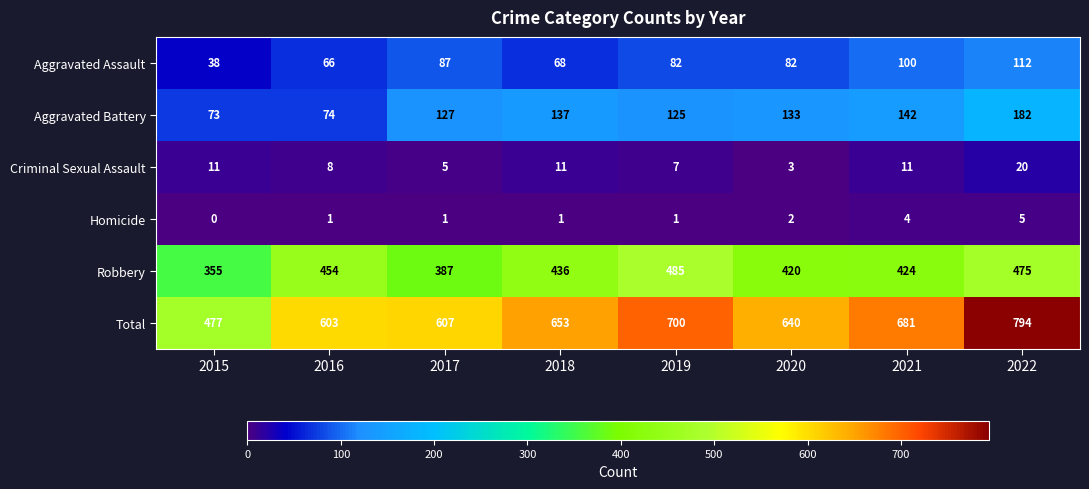

What is the average value of the Aggravated Battery series?

124